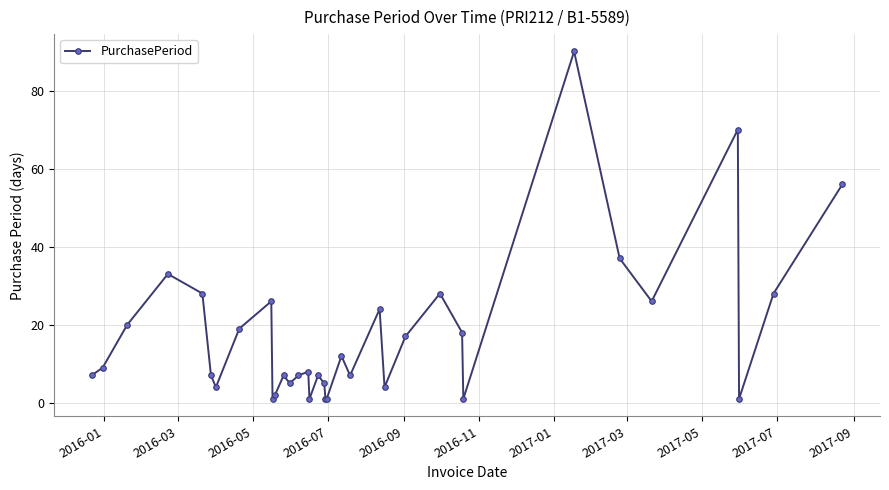

What is the greatest value displayed?

90